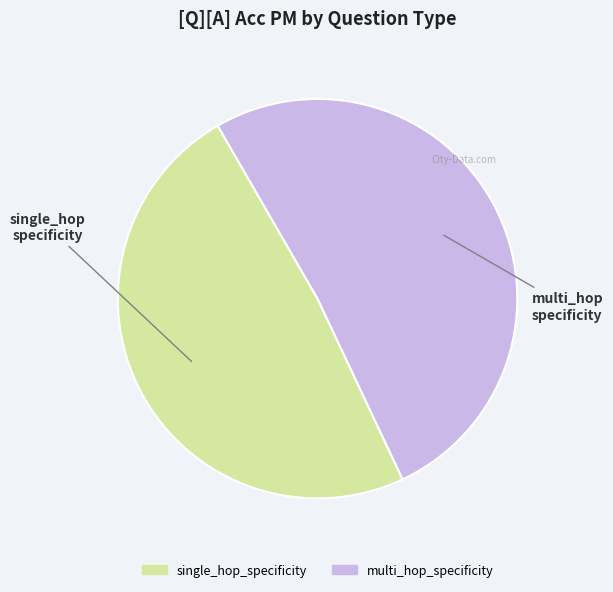

Combined, do multi_hop_specificity and single_hop_specificity account for over 50%?

Yes